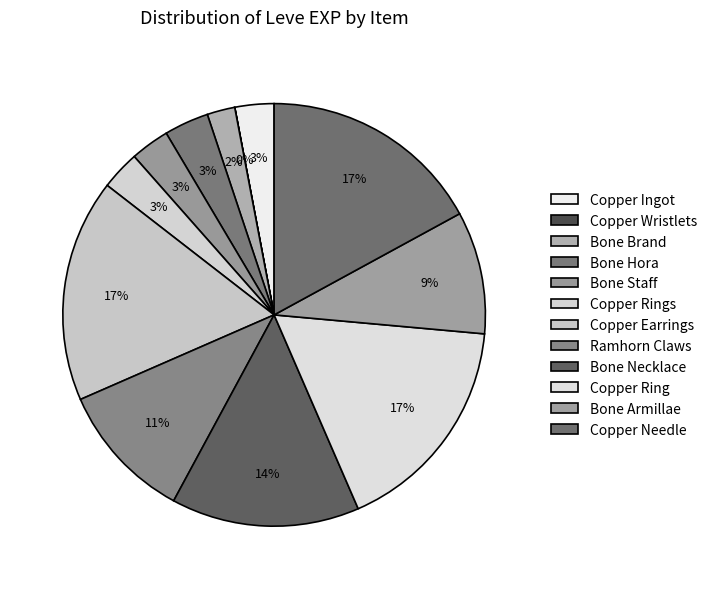

How many slices are in this pie chart?

12